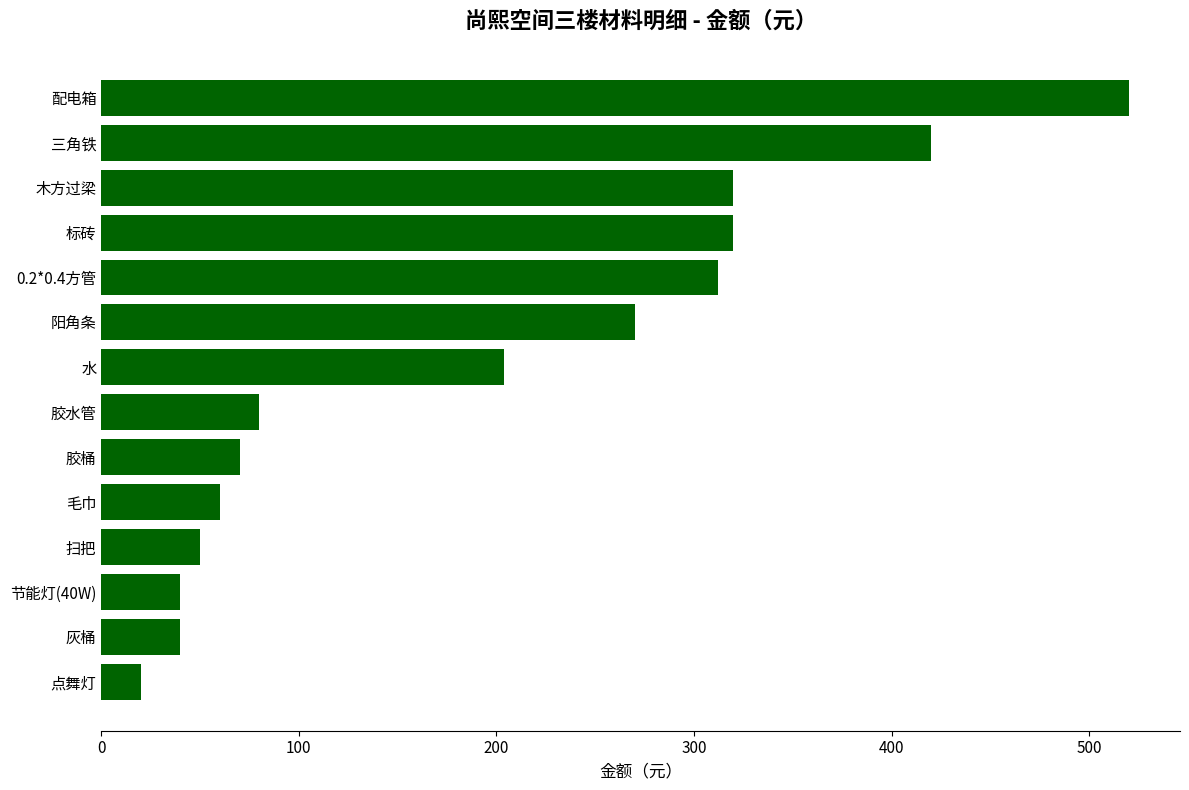

Which has a higher value, 三角铁 or 毛巾?

三角铁